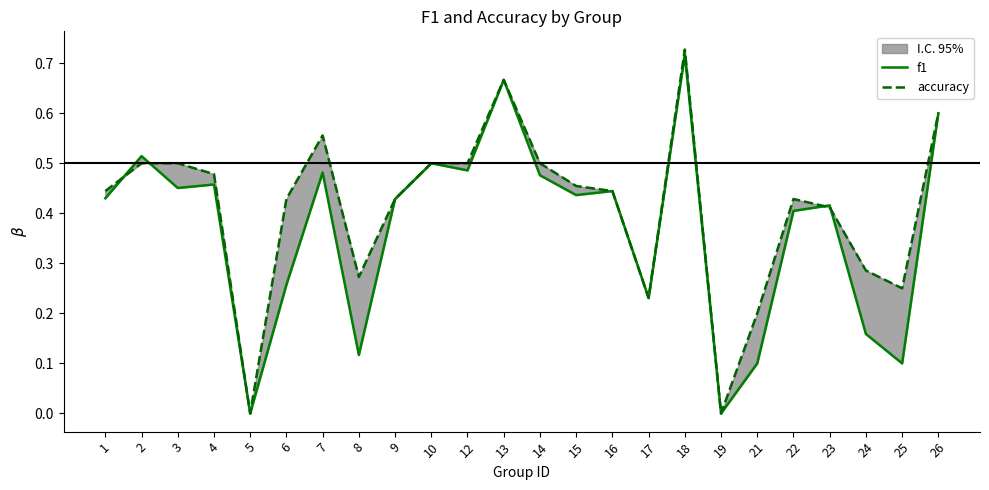

Which series has the largest range (max minus min)?

accuracy